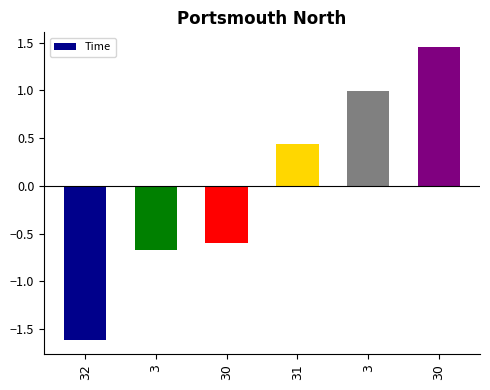

Reading right to left, what are all the values shown in this chart?

1.5	1.0	0.4	-0.6	-0.7	-1.6